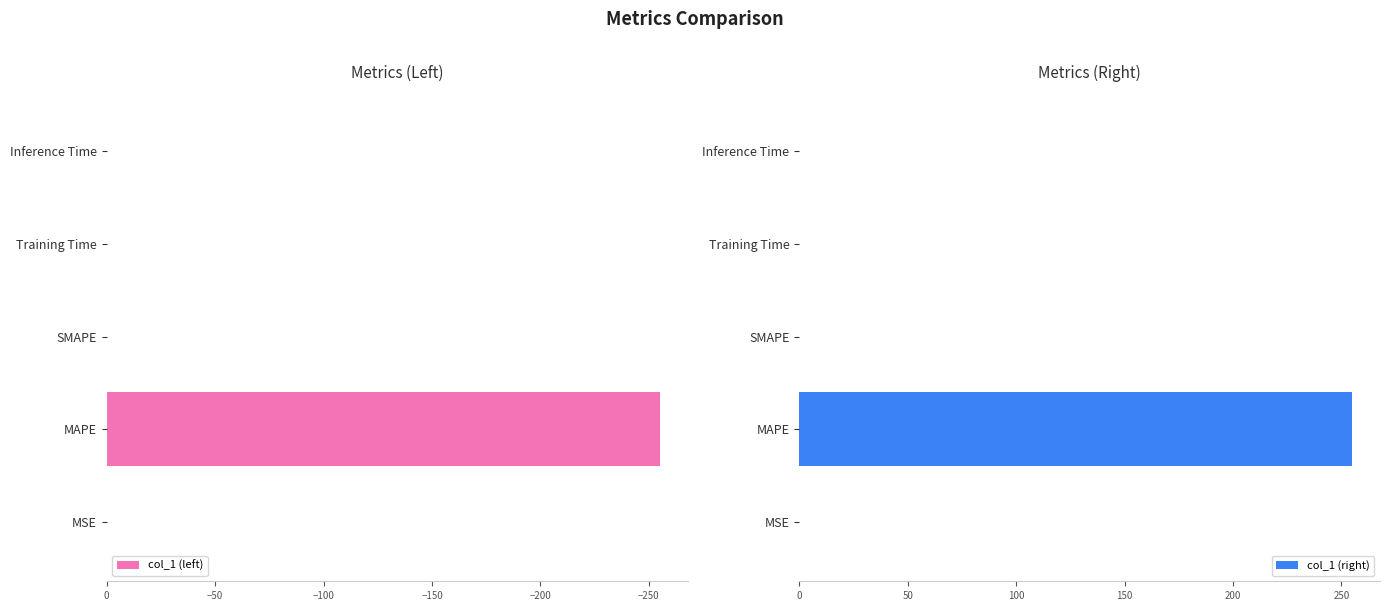

What is the sum of all col_1 (left) values?

-255.1